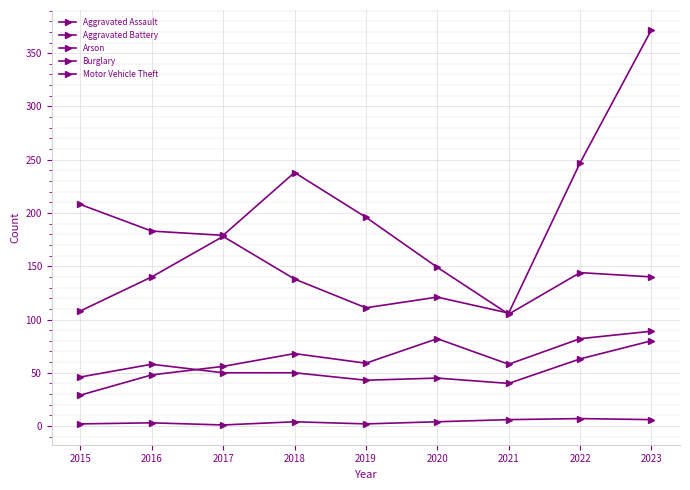

Does the chart display data point markers on the line(s)?

Yes